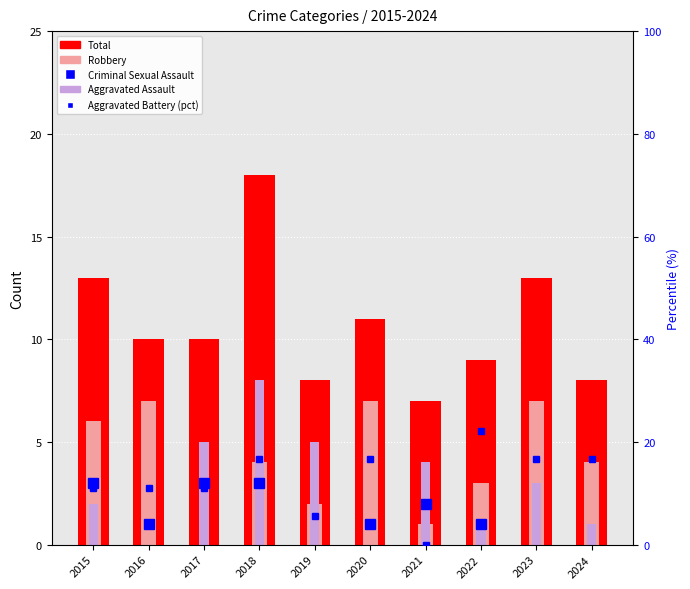

Which series changed the most between 2020 and 2024?

Total